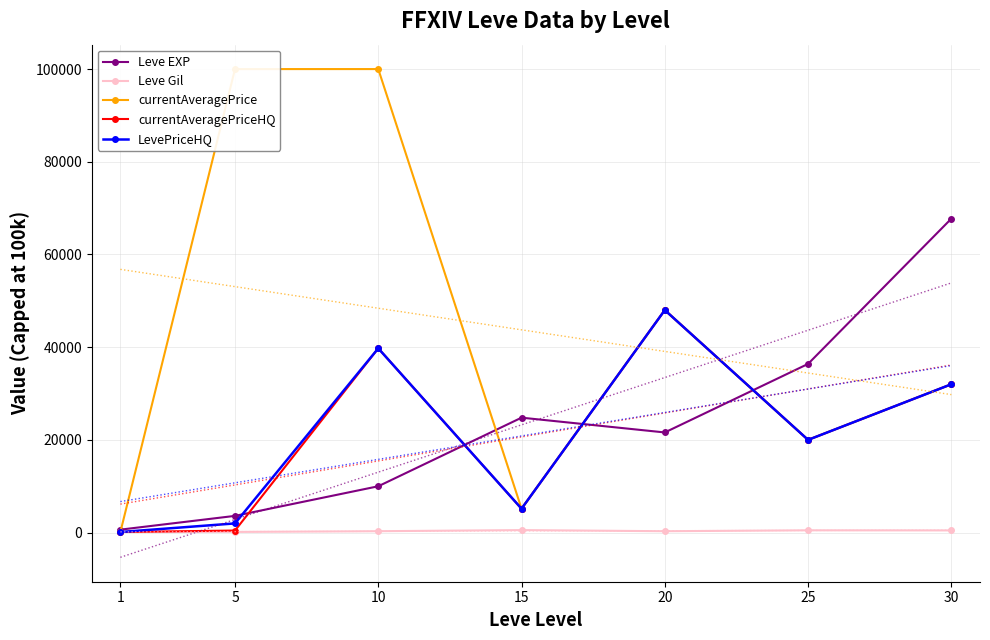

How many interior local valleys does the currentAveragePrice series have?

2